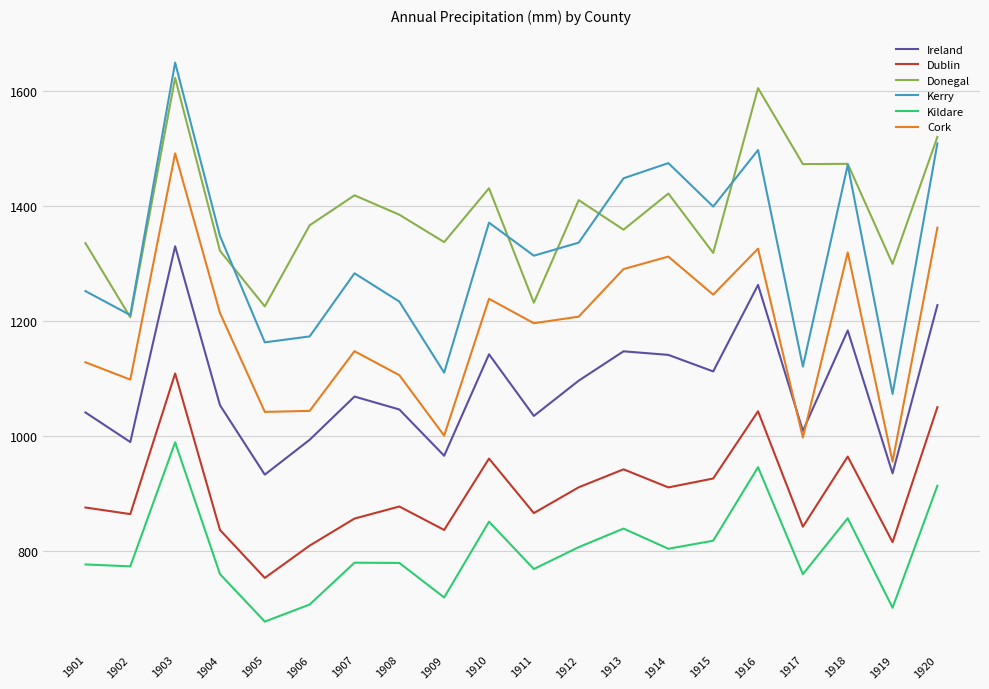

Does the chart have visible grid lines?

Yes